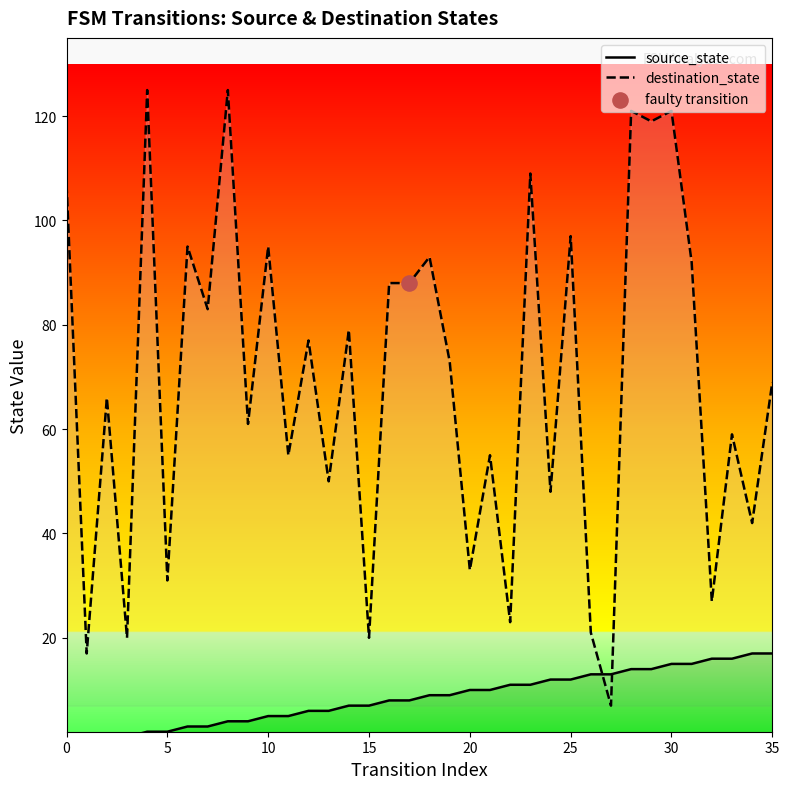

At which category is the sum across all series the highest?

30